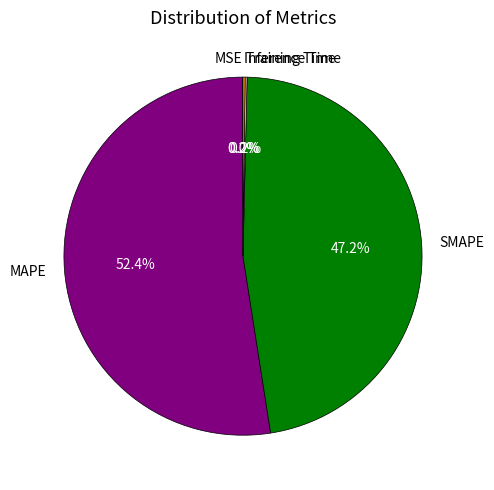

Approximately how many times larger is the value at MAPE compared to SMAPE?

1.1